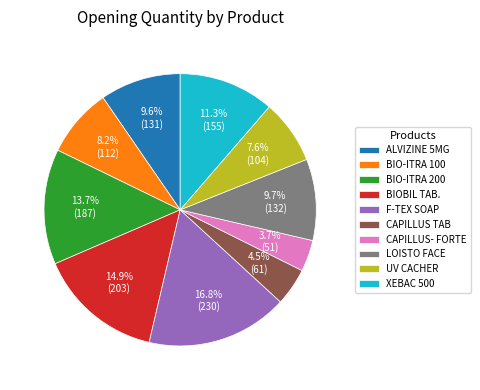

How many segments does this pie chart have?

10